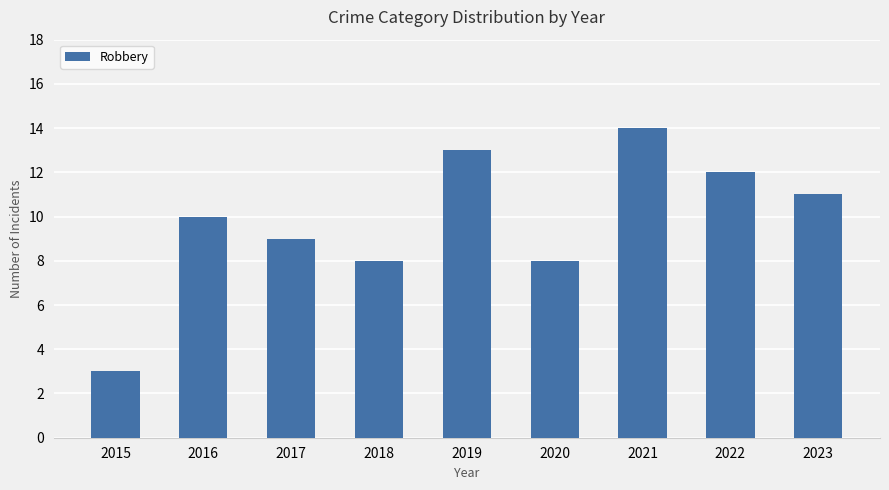

True or false: the data shows 5 at 2020.

False